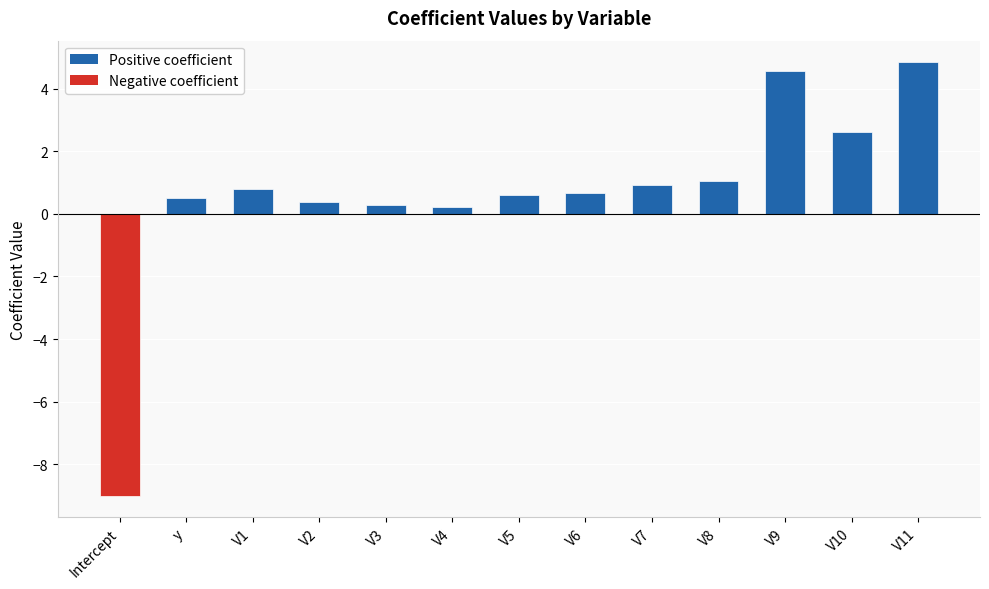

What is the label of the 1st bar from the left?

Intercept